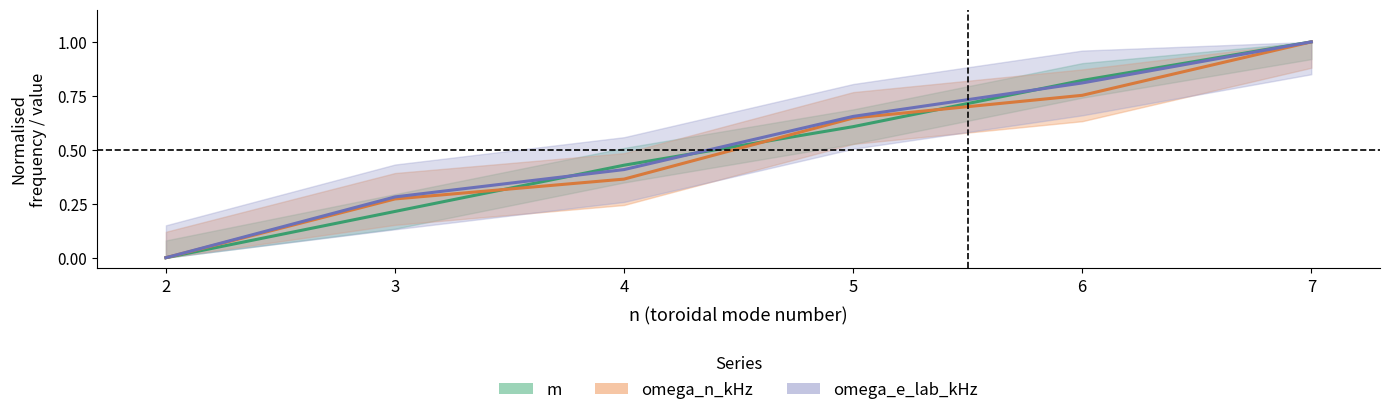

Is it true that omega_n_cs_a equals 0.7 at 5?

True